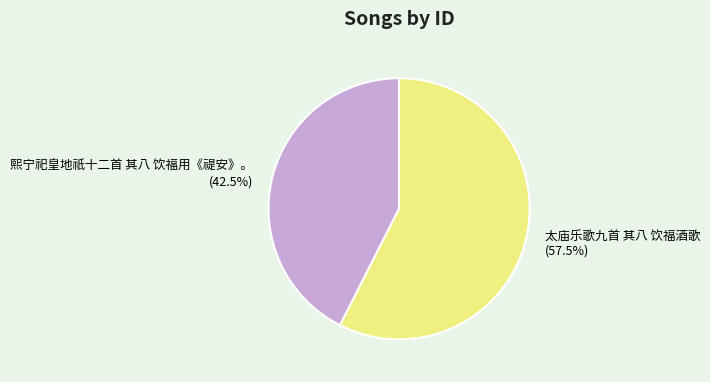

How many slices are in this pie chart?

2